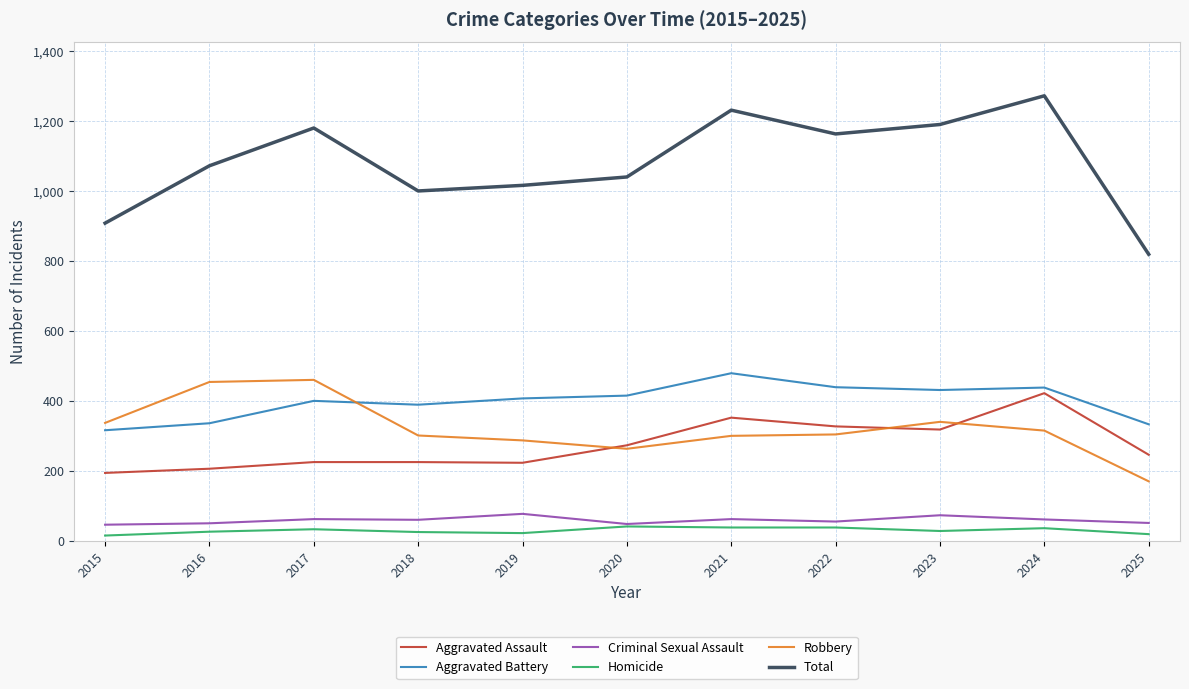

What value does the Criminal Sexual Assault series have at 2016?

50